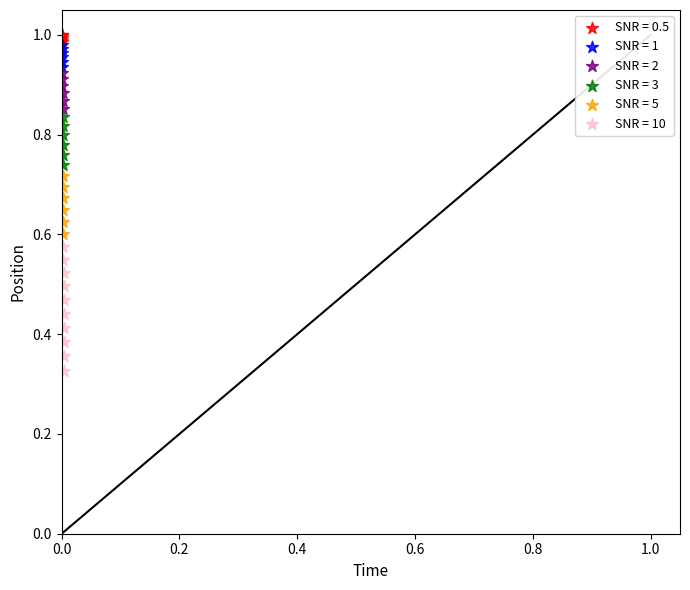

Which series contains the lowest Y value?

SNR = 10